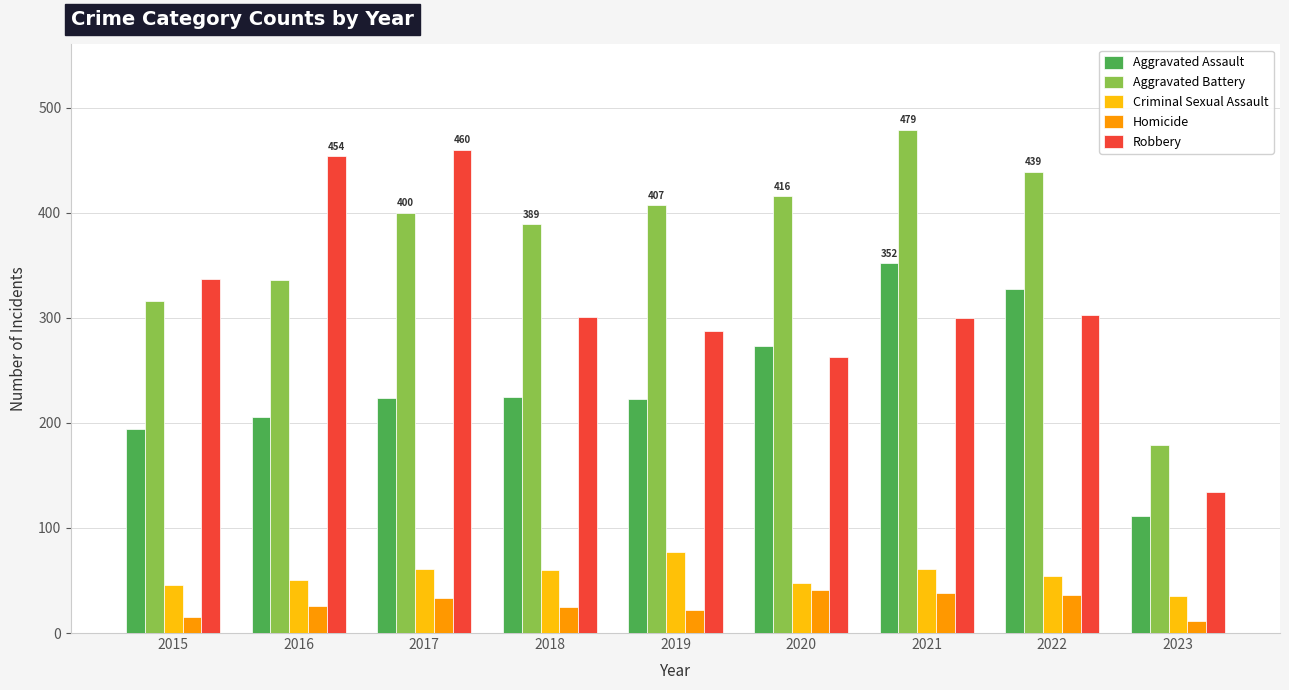

What is the difference between the highest and lowest values at 2016?

428